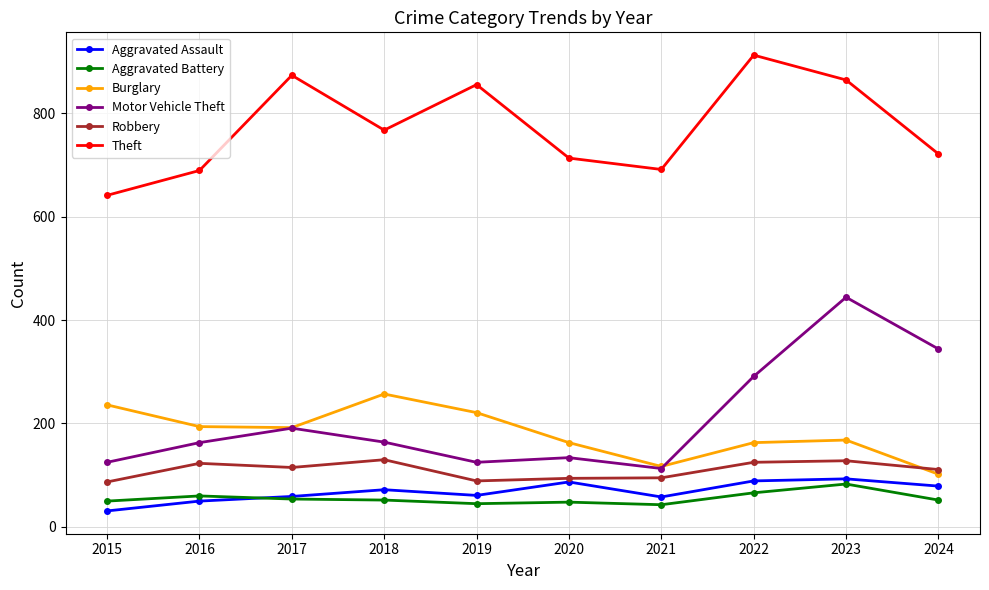

What is the difference between the maximum and minimum values in the Robbery series?

43